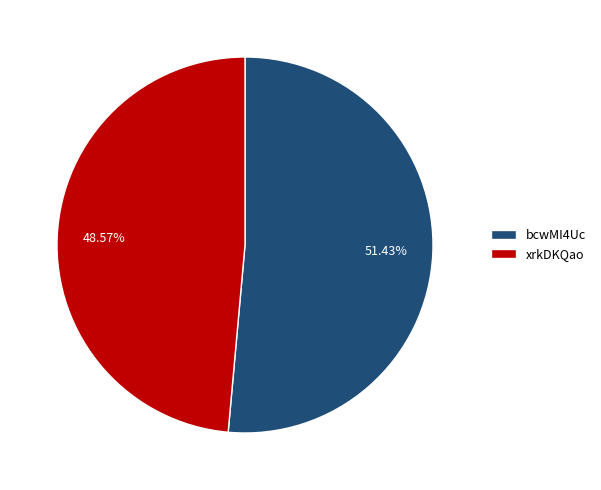

What is the ratio of the value at bcwMI4Uc to the value at xrkDKQao?

1.1